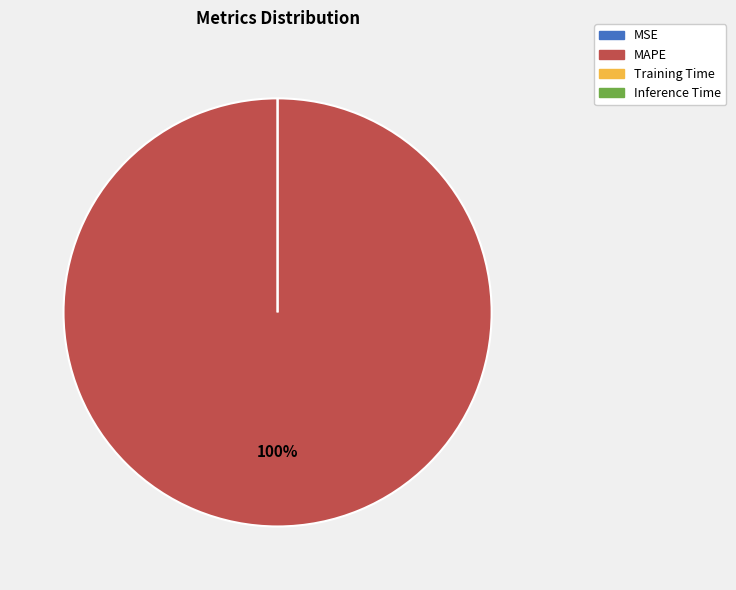

Is it true that Training Time is 0% of the pie?

True